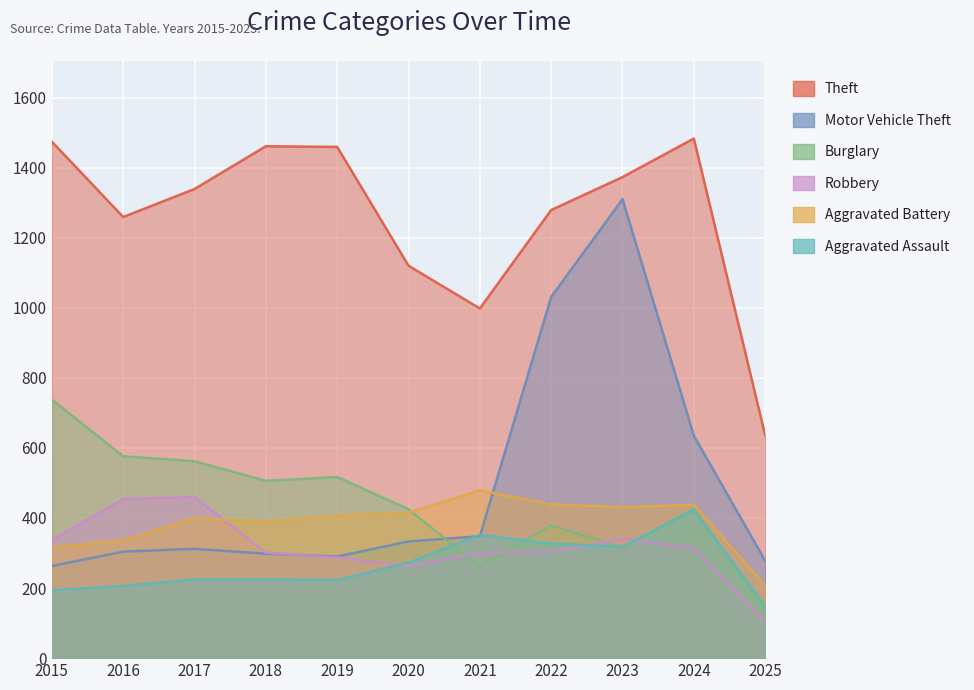

True or false: Burglary has a value of 562 at 2017.

True